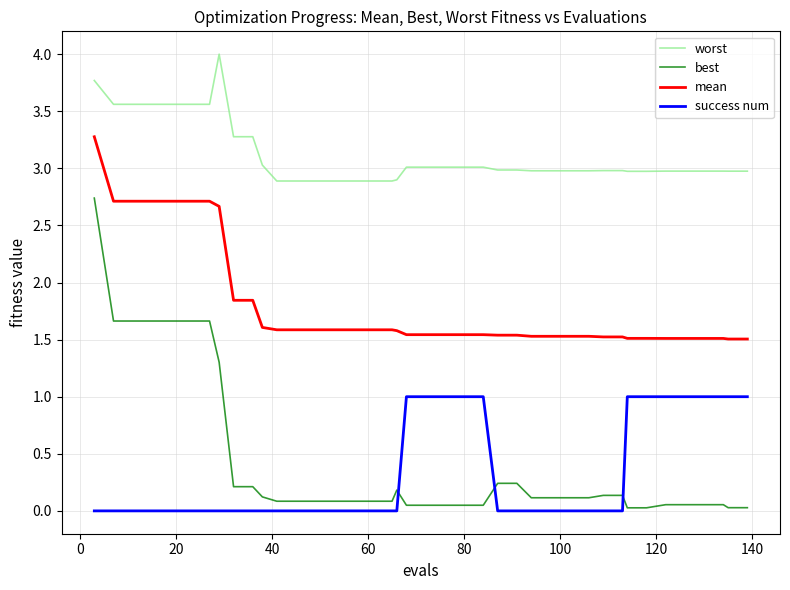

What is the highest value of the worst series?

4.0